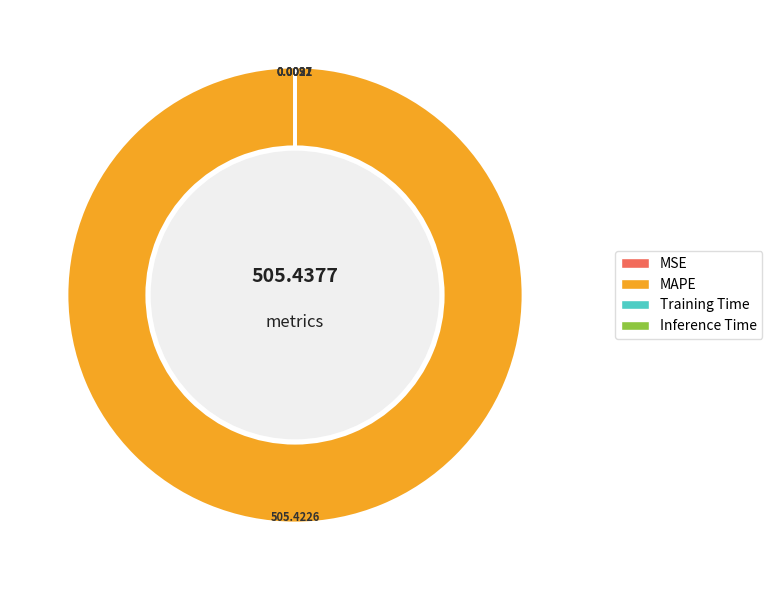

Which category accounts for the majority?

MAPE